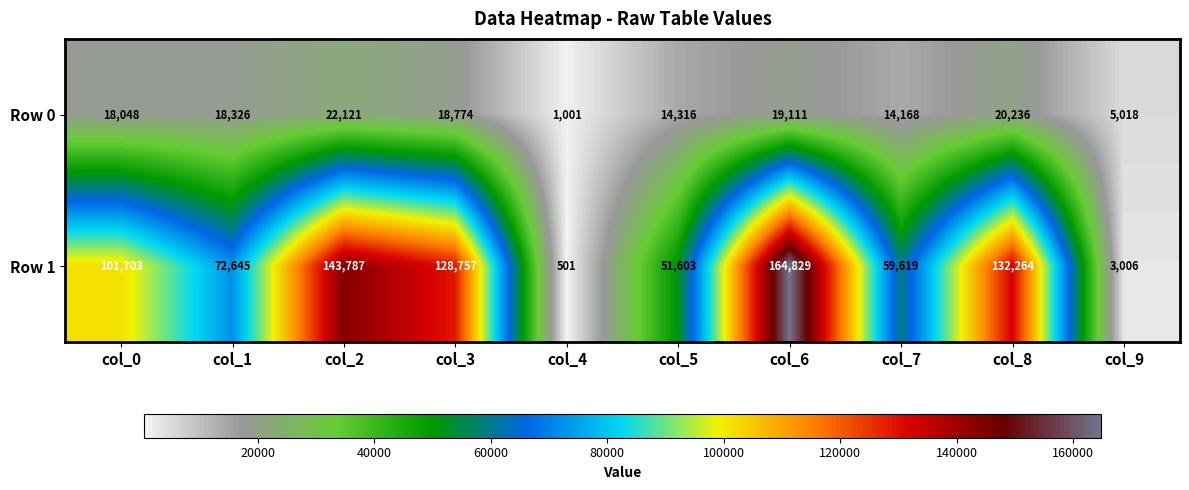

Rank the series by their maximum value, from highest to lowest.

Row 1, Row 0